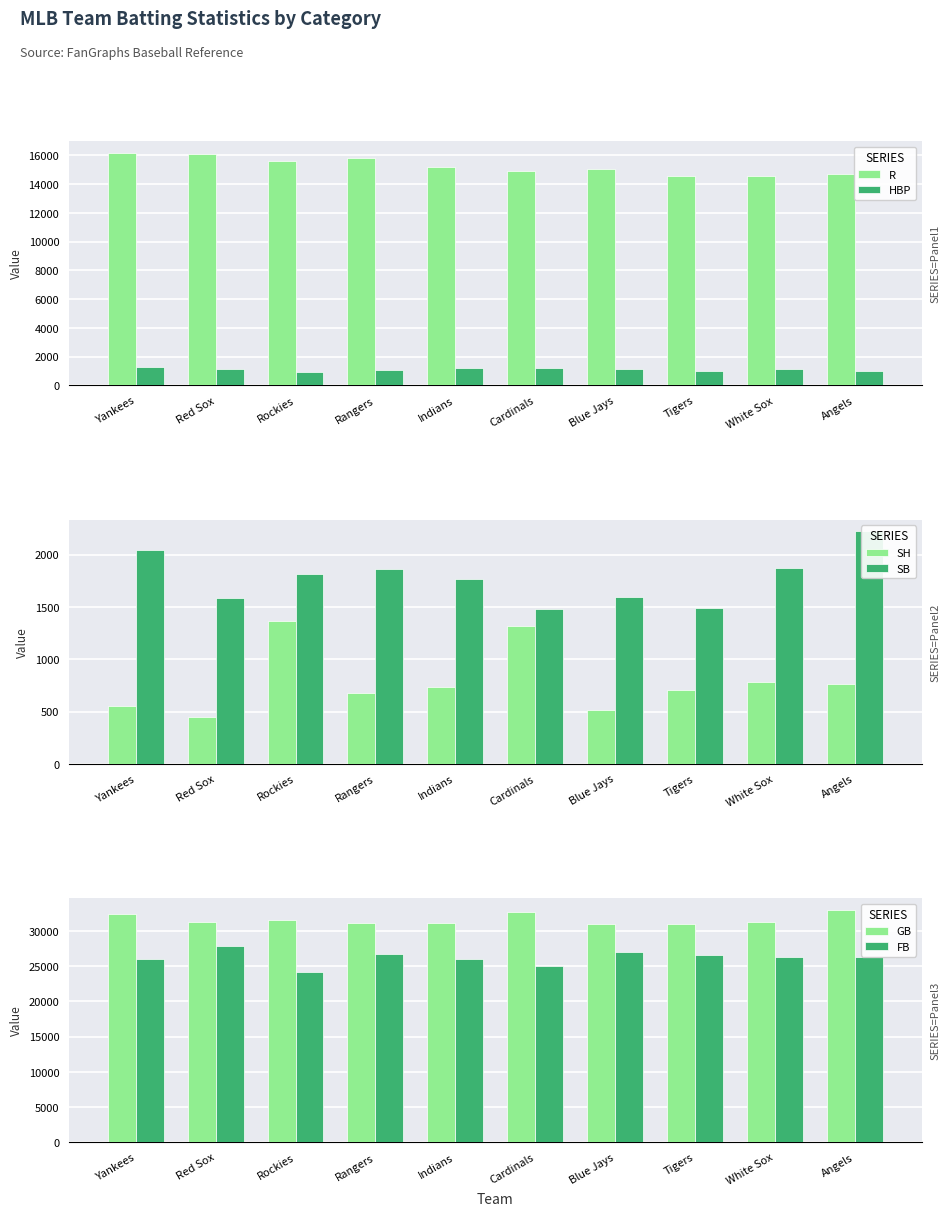

Which category has the lowest value across all series?

Red Sox